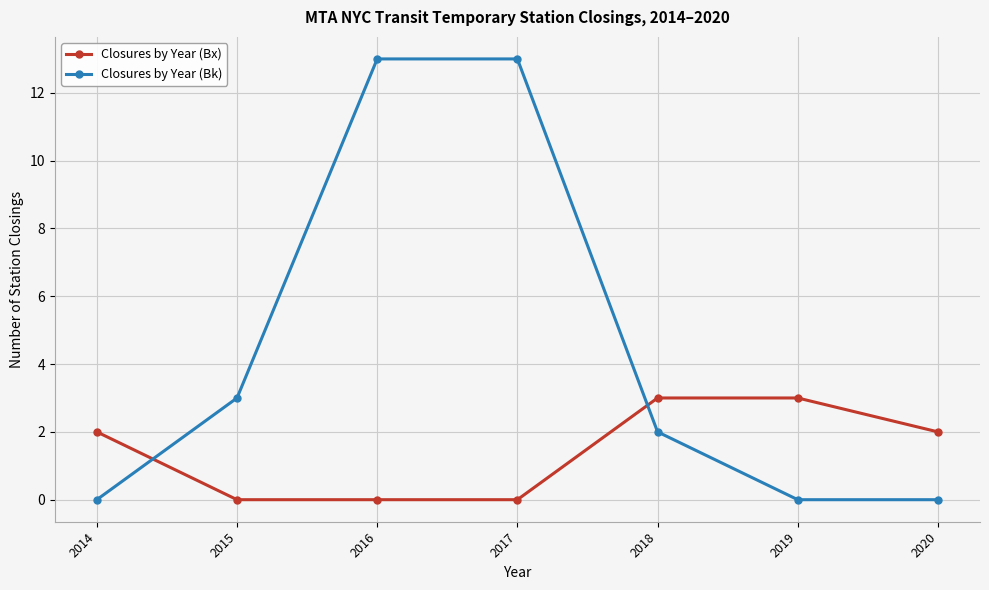

How many lines are shown in the chart?

2